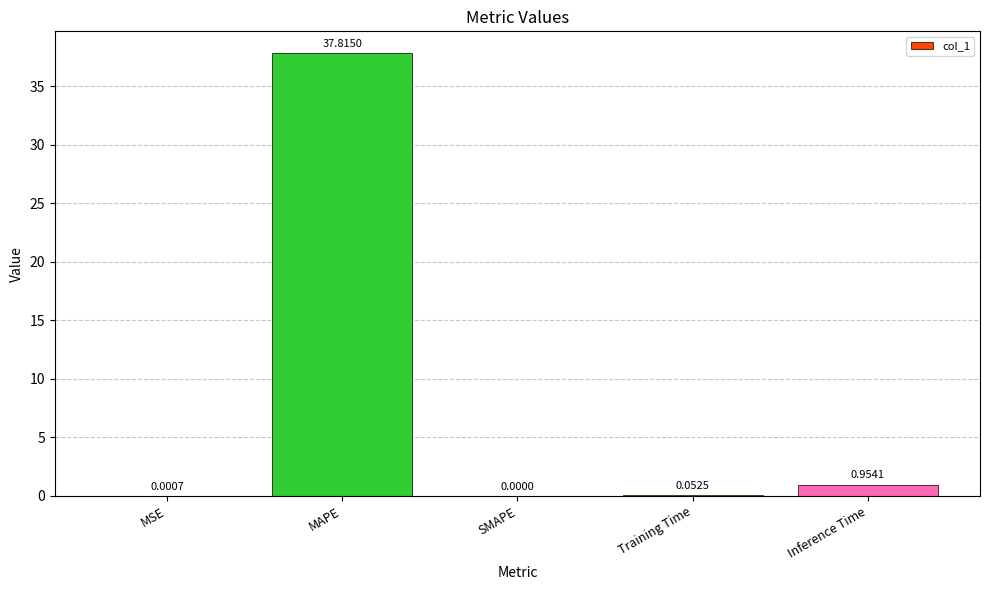

The chart shows a value of 0.0 at SMAPE. True or false?

True